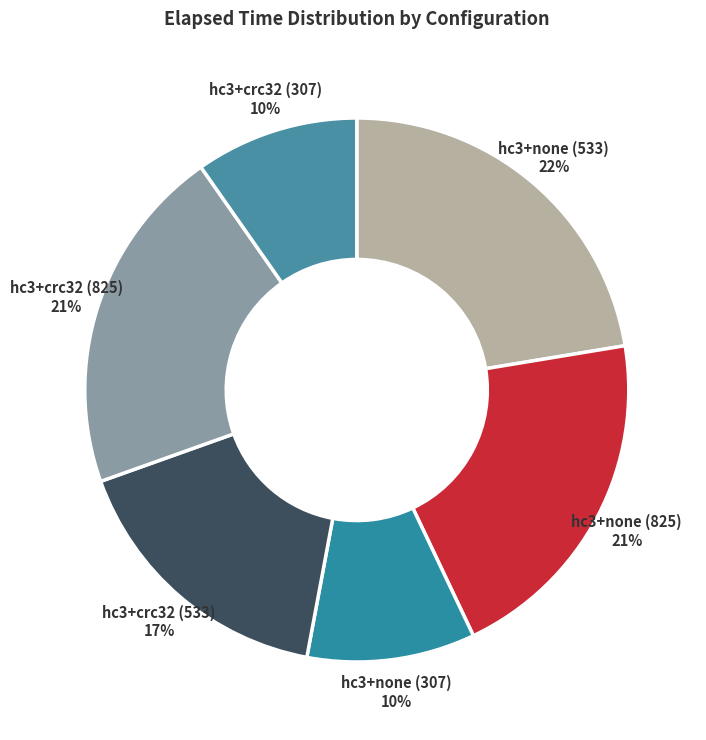

To the nearest percent, what is the average slice percentage?

17%